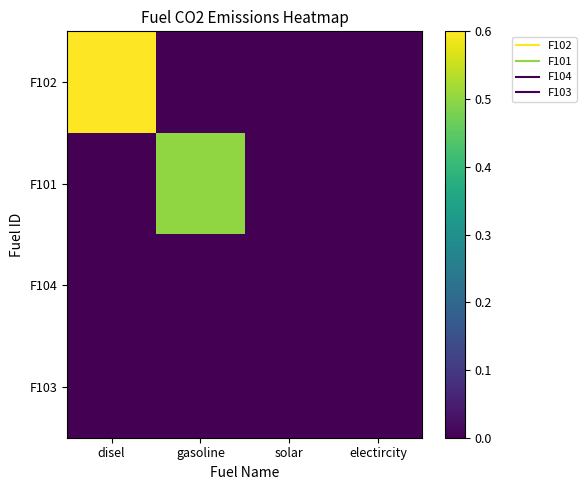

At how many categories does at least one series exceed 0?

2